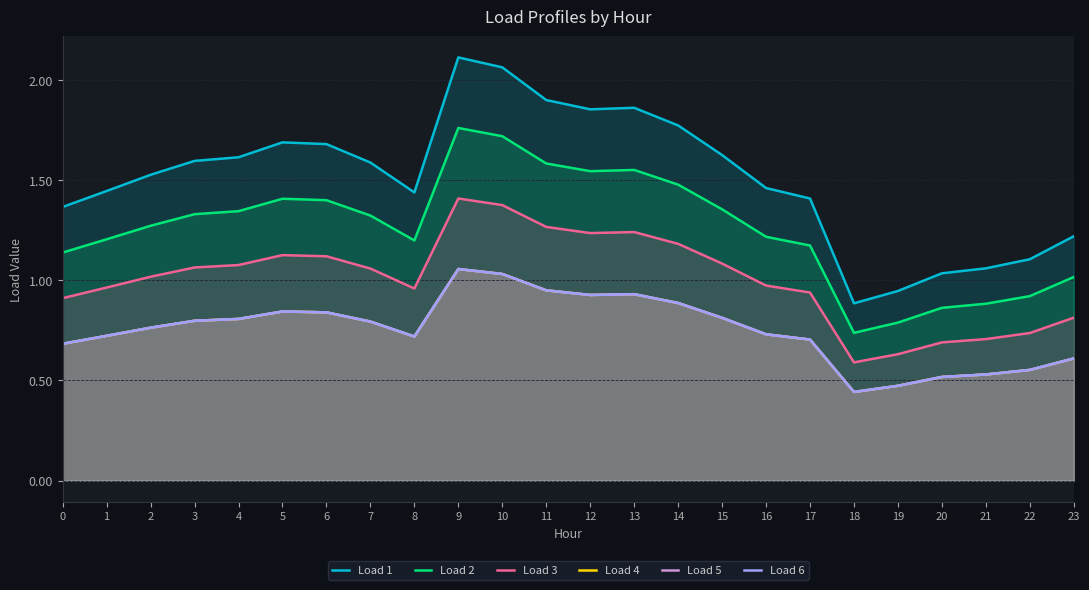

What is the approximate value of Load 5 at 12?

0.9